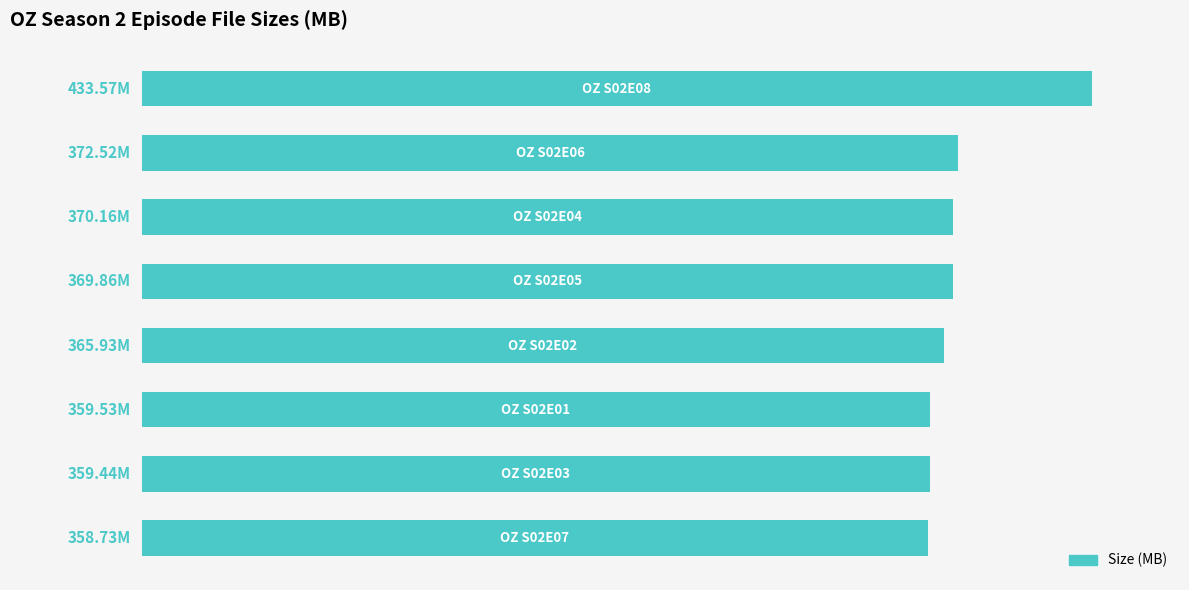

What is the sum of all values?

2989.7